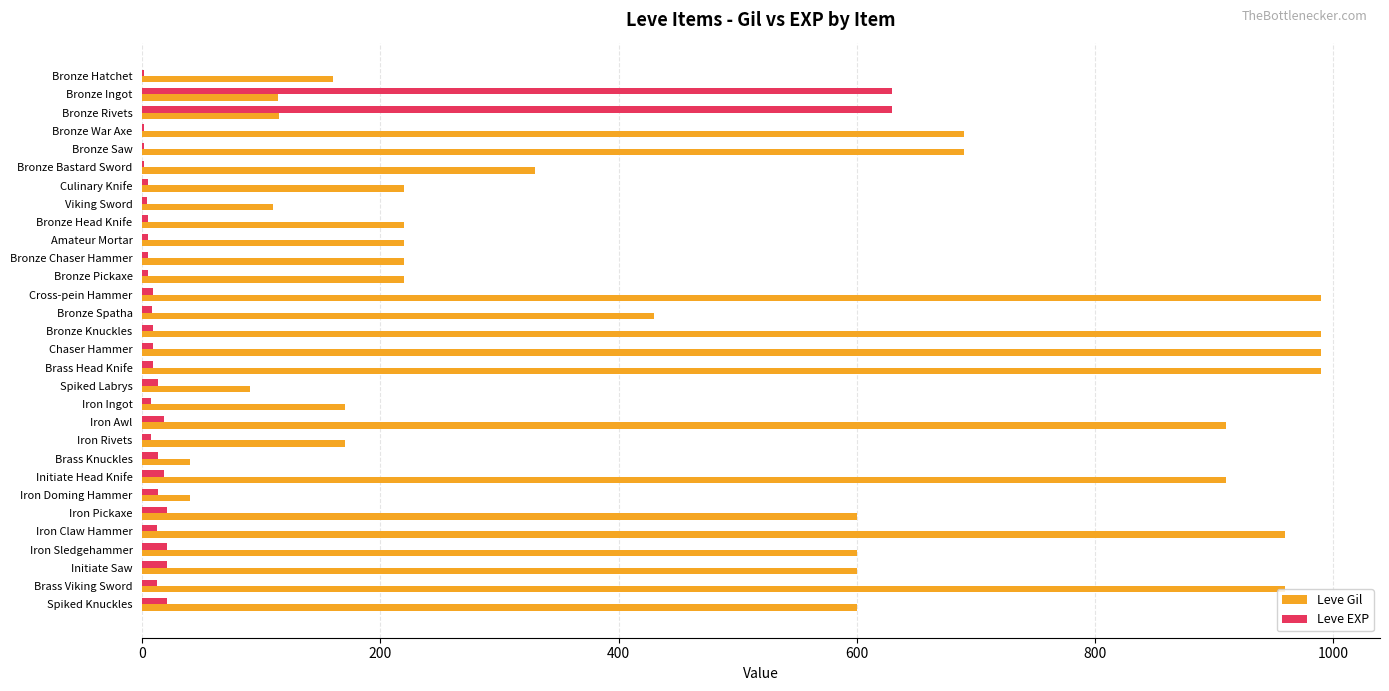

Which series has the largest total across all categories?

Leve Gil